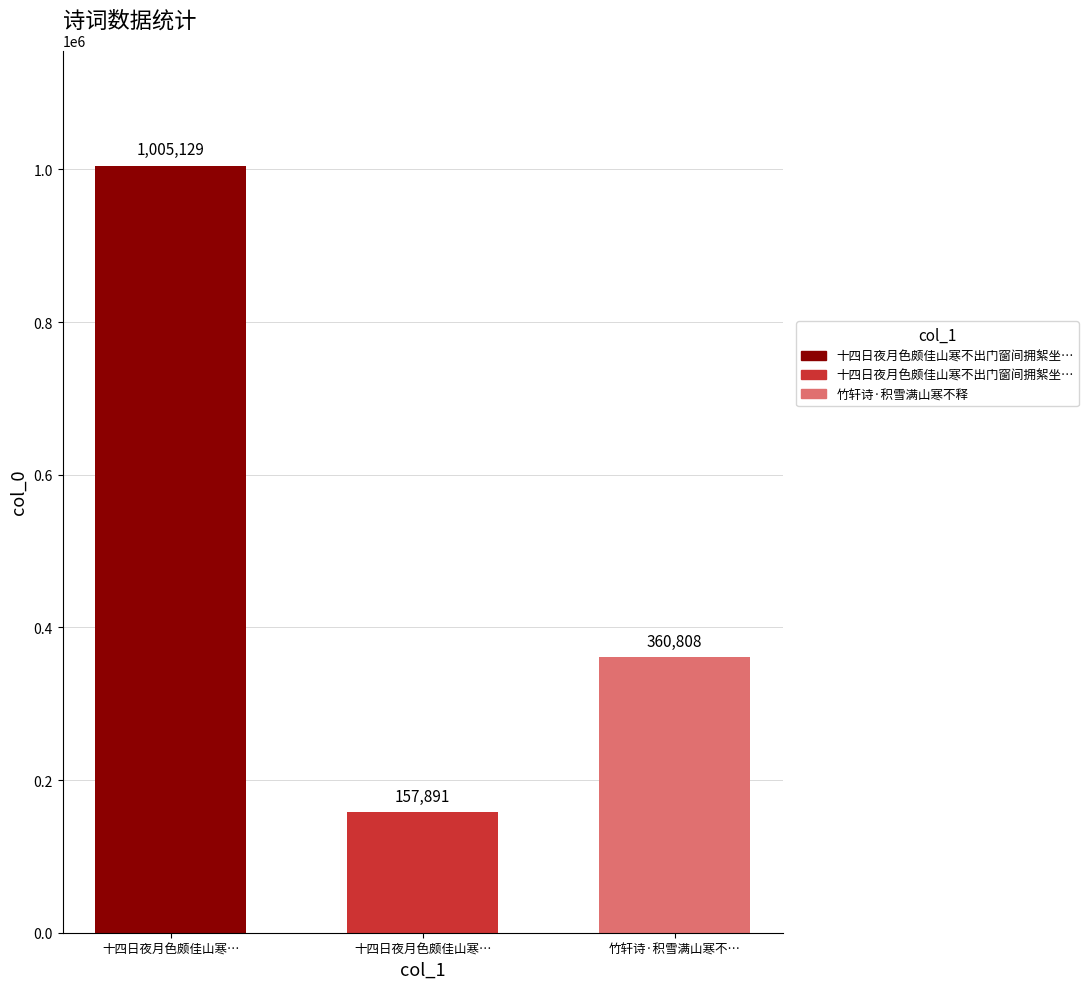

How many distinct data groups are displayed?

1